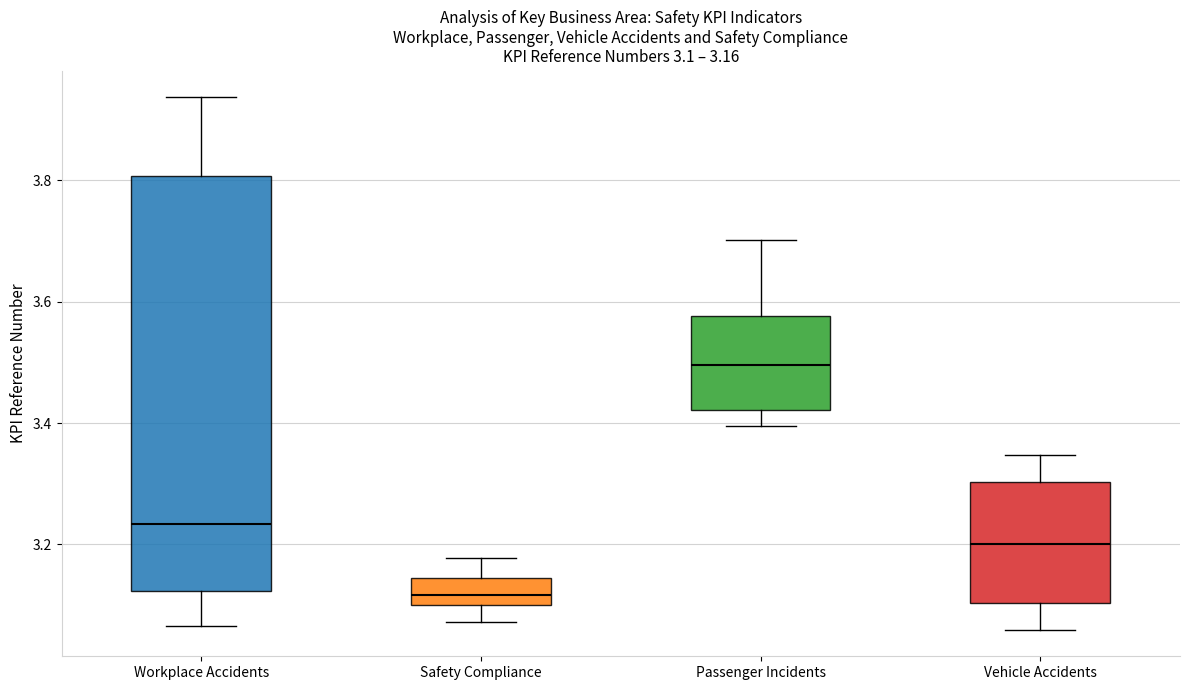

Which box's median line is the lowest?

Safety Compliance